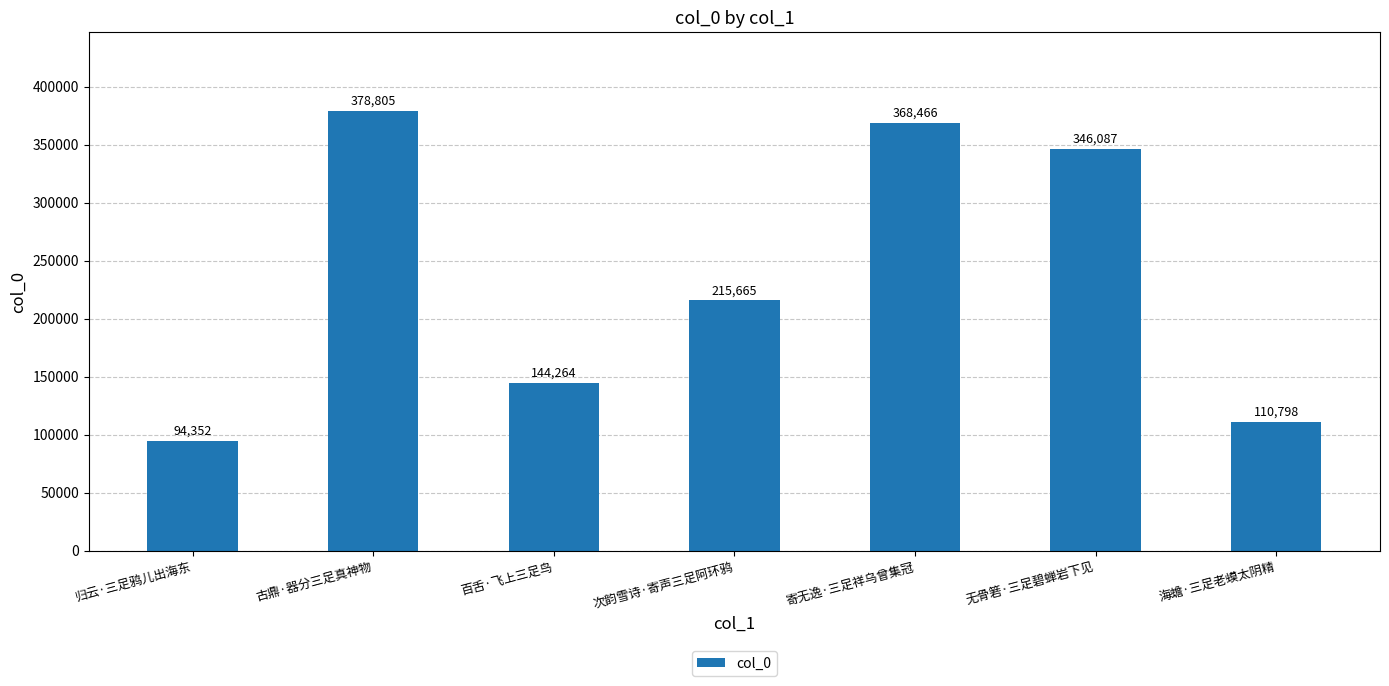

Are the bars grouped side by side (vs. stacked)?

No